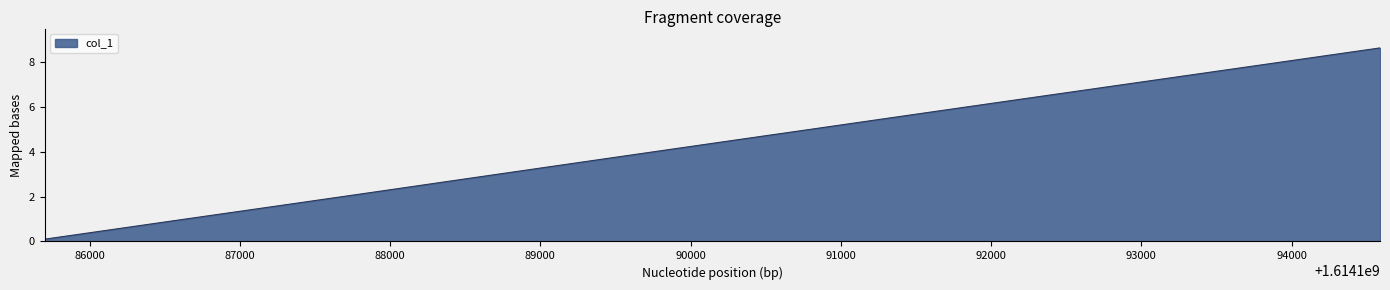

What is the difference between the maximum and second lowest values?

8.2